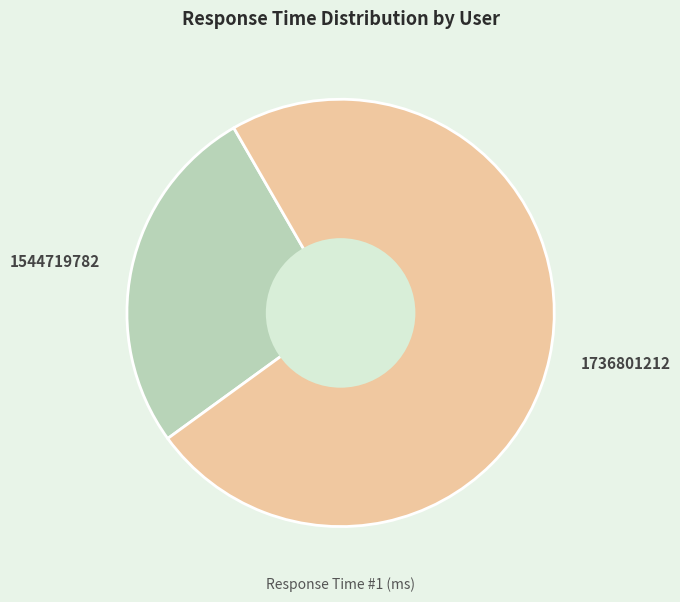

True or false: 1544719782 accounts for 27% of the total.

True